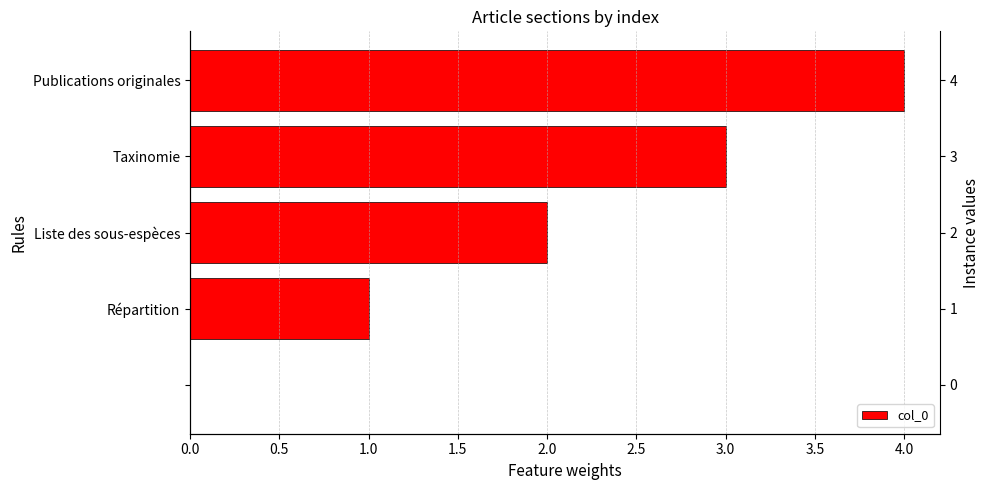

What is the maximum value shown in the chart?

4